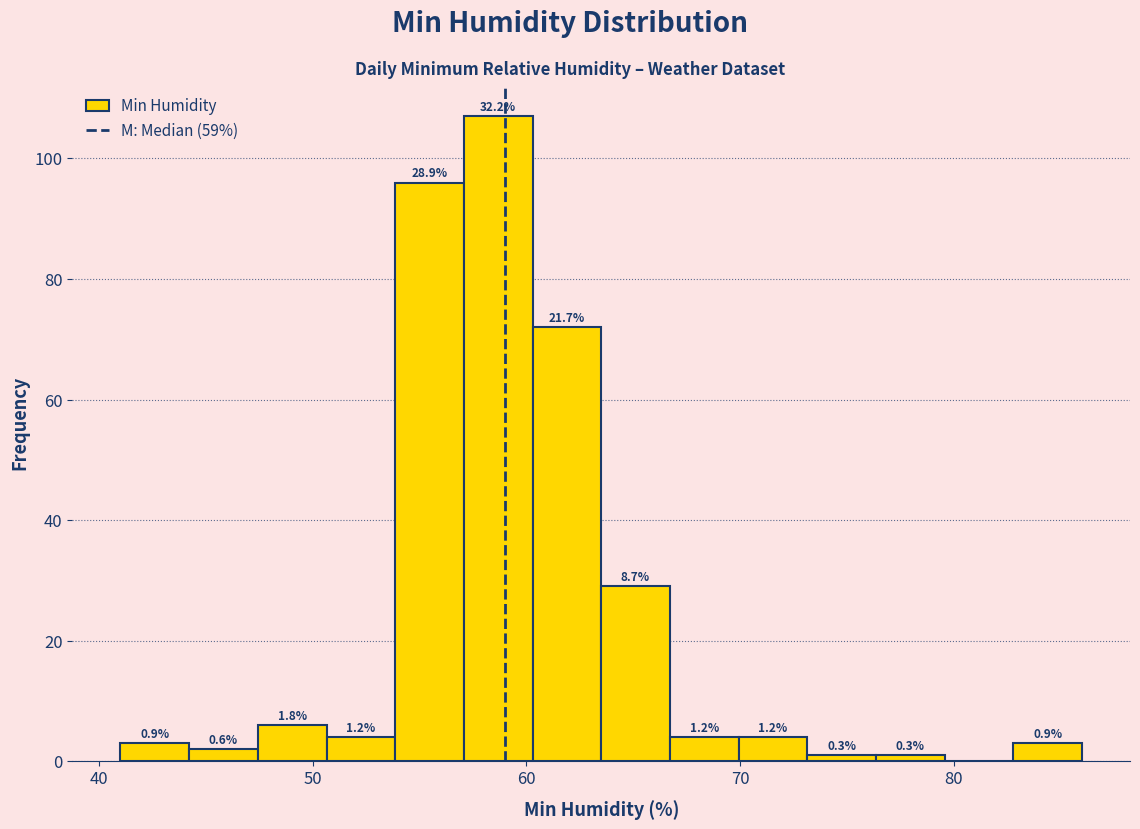

Read against the x-axis, roughly where is the centre of the tallest bar?

59